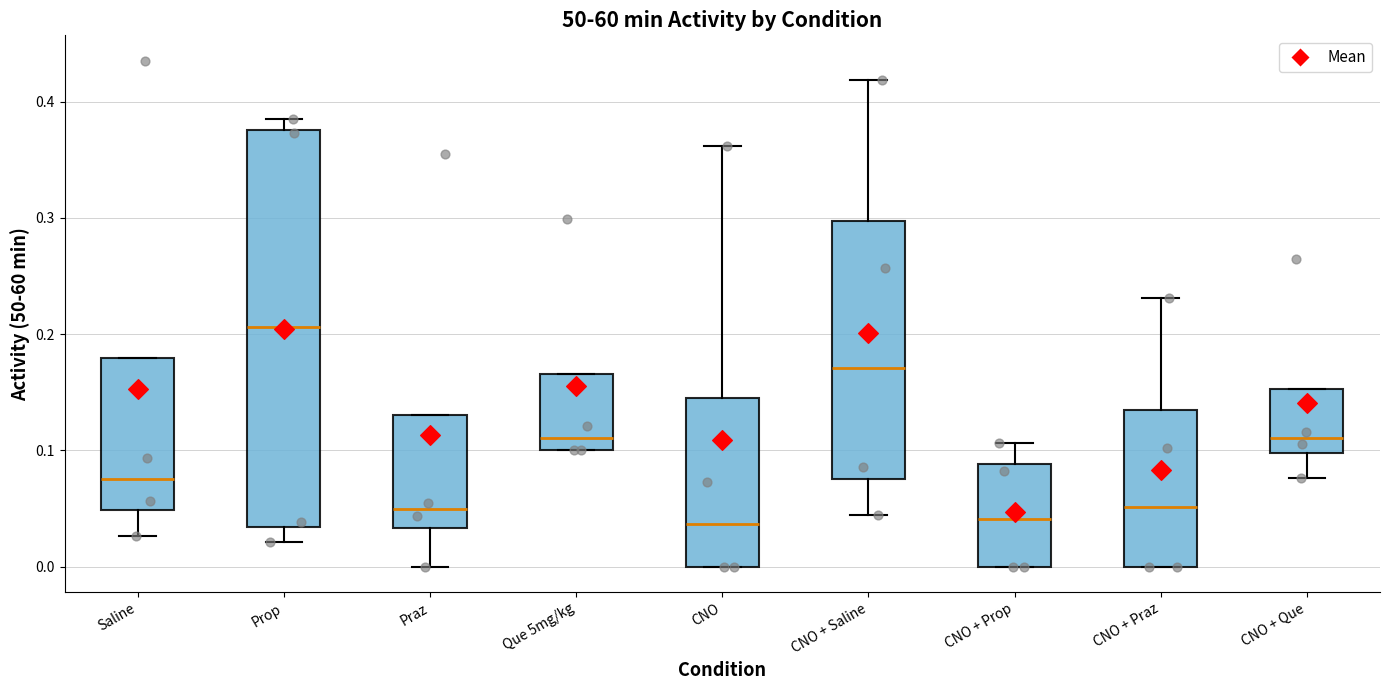

Reading left to right, transcribe this box plot: for each box, give where its median line is, the range the box spans, and where its two whiskers end, as read against the y-axis. The values are not printed on the chart, so give them approximately, as read against the axis.

Saline: median 0.08, box 0.05 to 0.18, whiskers 0.03 to 0.18
Prop: median 0.21, box 0.03 to 0.38, whiskers 0.02 to 0.38 (just above the box's upper edge)
Praz: median 0.05, box 0.03 to 0.13, whiskers 0.00 to 0.13
Que 5mg/kg: median 0.11, box 0.10 to 0.17, whiskers 0.10 to 0.17
CNO: median 0.04, box 0.00 to 0.15, whiskers 0.00 to 0.36
CNO + Saline: median 0.17, box 0.08 to 0.30, whiskers 0.04 to 0.42
CNO + Prop: median 0.04, box 0.00 to 0.09, whiskers 0.00 to 0.11
CNO + Praz: median 0.05, box 0.00 to 0.13, whiskers 0.00 to 0.23
CNO + Que: median 0.11, box 0.10 to 0.15, whiskers 0.08 to 0.15